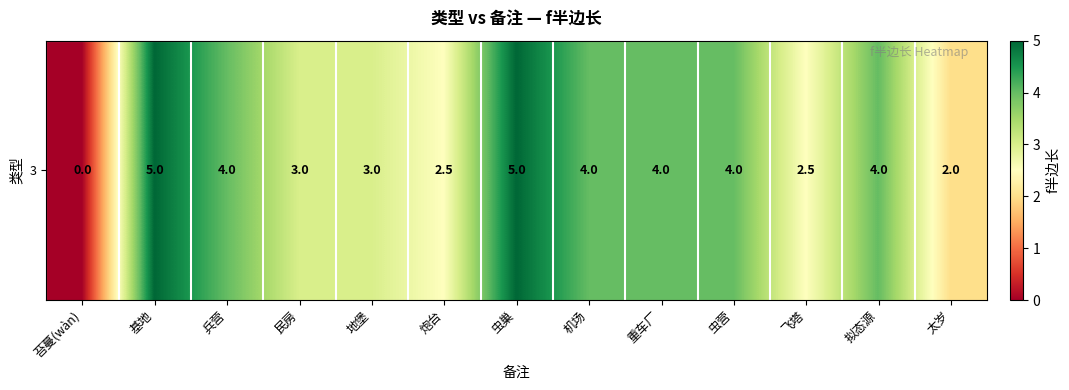

What is the difference between the values at 虫巢 and 拟态源?

1.0